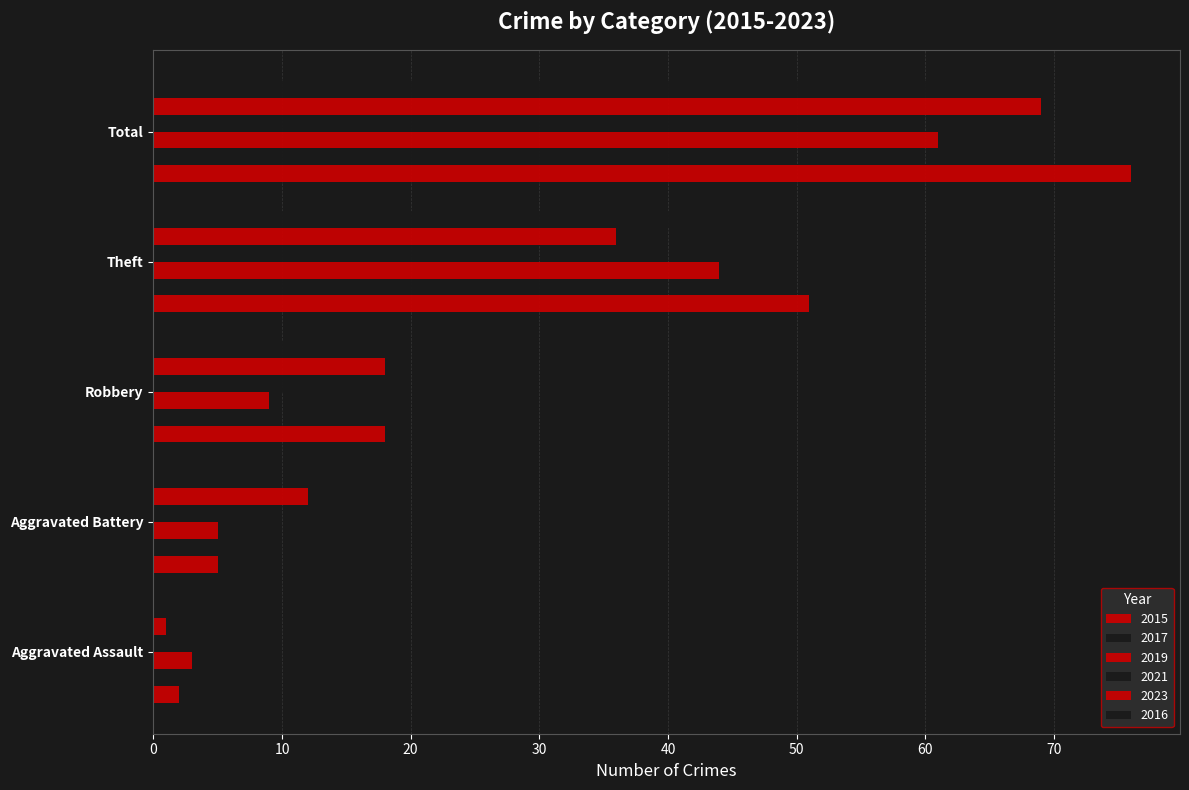

How many categories are shown in the chart?

5